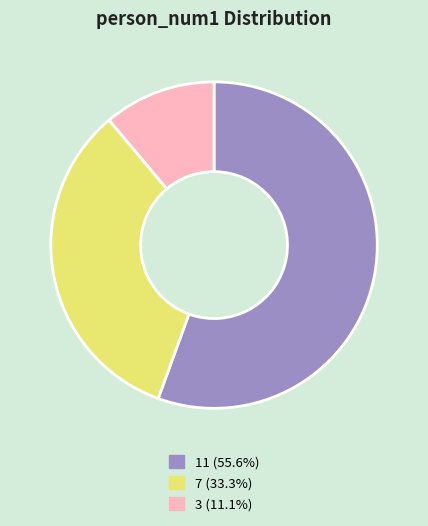

Approximately how many times larger is the value at 3 compared to 7?

0.3